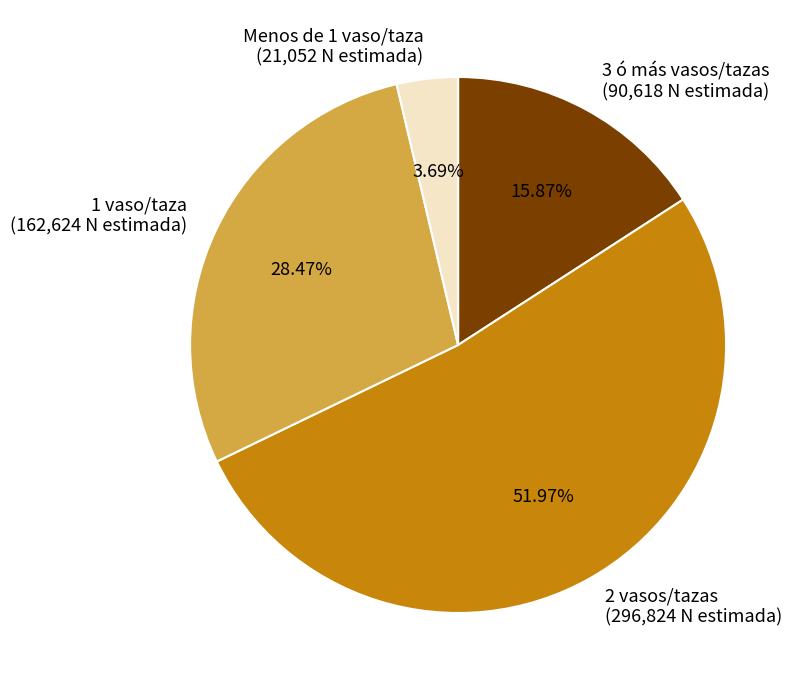

True or false: 3 ó más vasos/tazas accounts for 5% of the total.

False